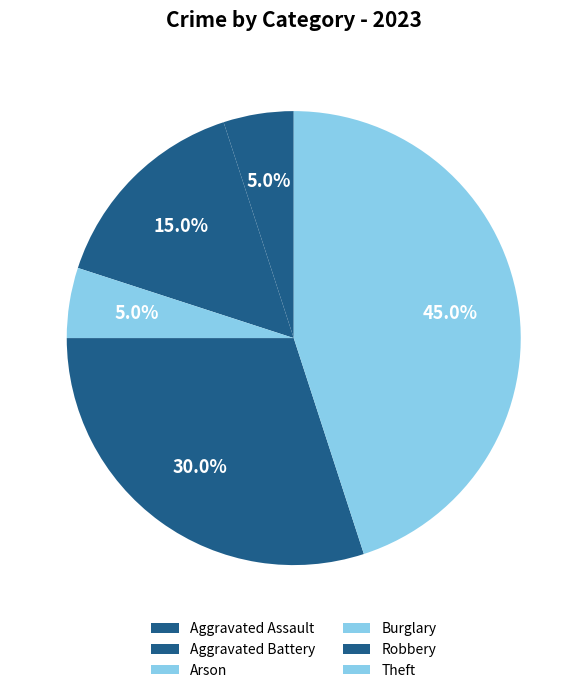

Rank the categories by value from lowest to highest.

Burglary, Aggravated Assault, Arson, Aggravated Battery, Robbery, Theft